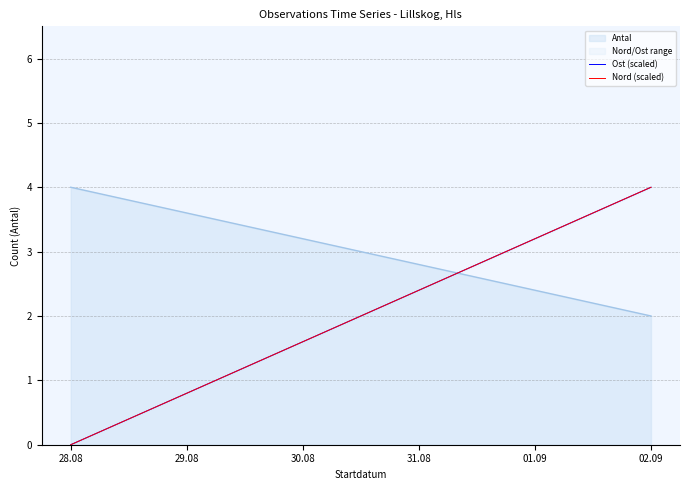

What is the label of the 2nd point from the left?

29.08